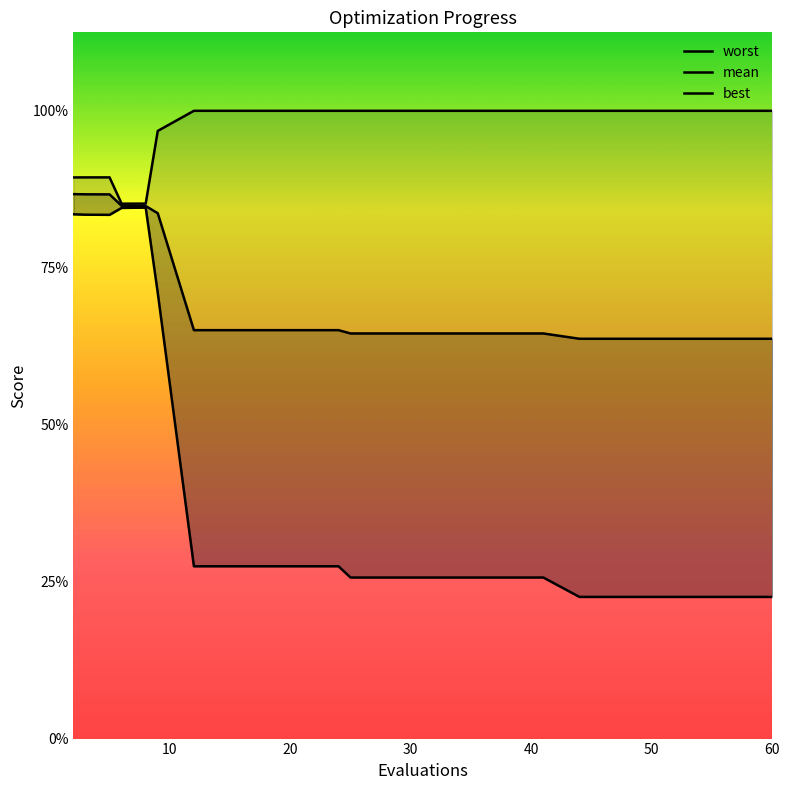

How many values in the best series are below 1?

5